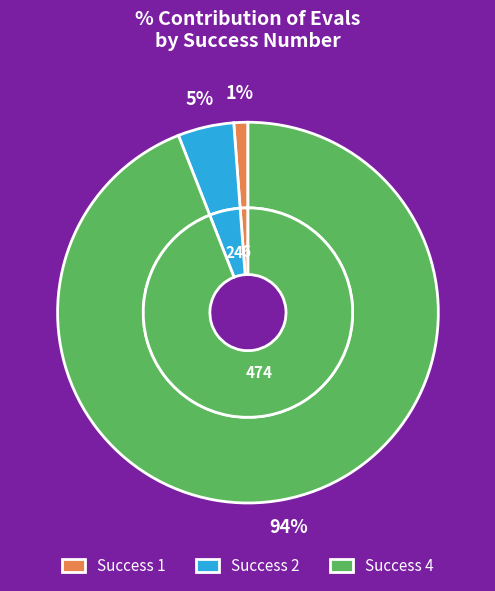

What is the change in value from 2 to 4?

+450